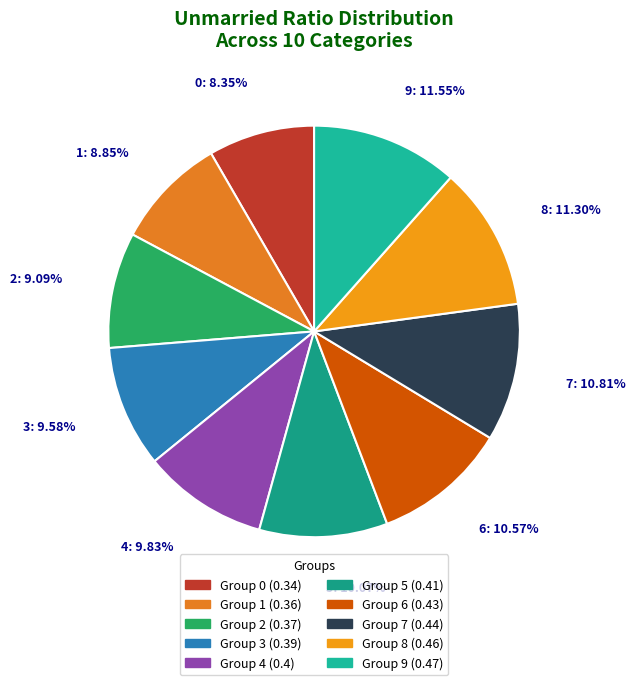

Count the number of slices in the pie.

10